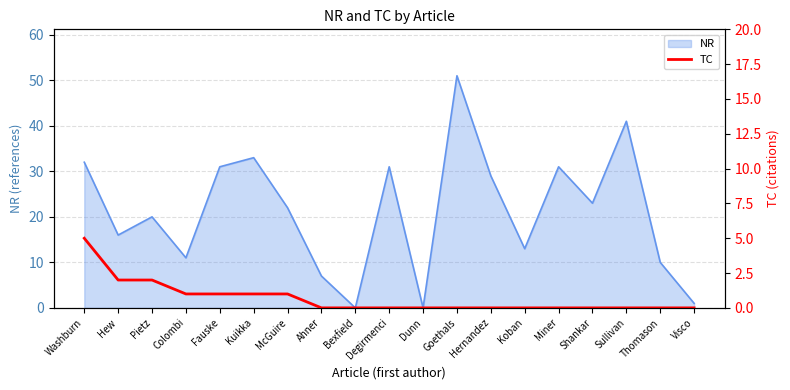

List the labels in order of value, smallest first.

Ahner, Bexfield, Degirmenci, Dunn, Goethals, Hernandez, Koban, Miner, Shankar, Sullivan, Thomason, Visco, Colombi, Fauske, Kuikka, McGuire, Hew, Pietz, Washburn